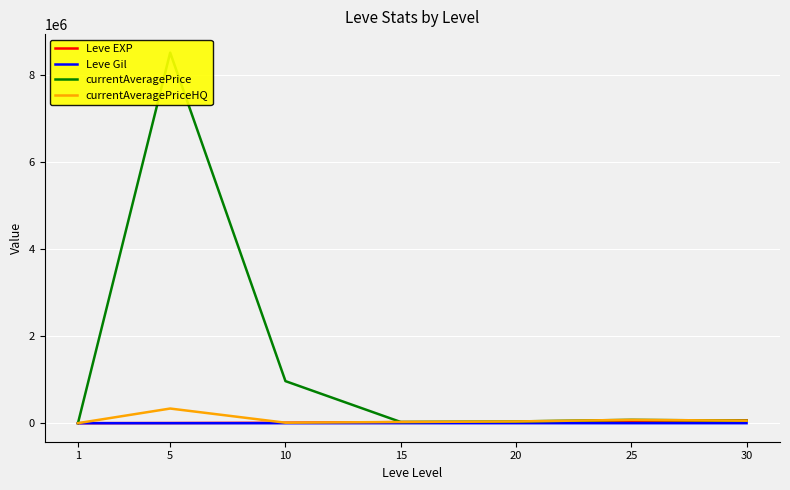

What is the lowest value of the Leve EXP series?

630.0